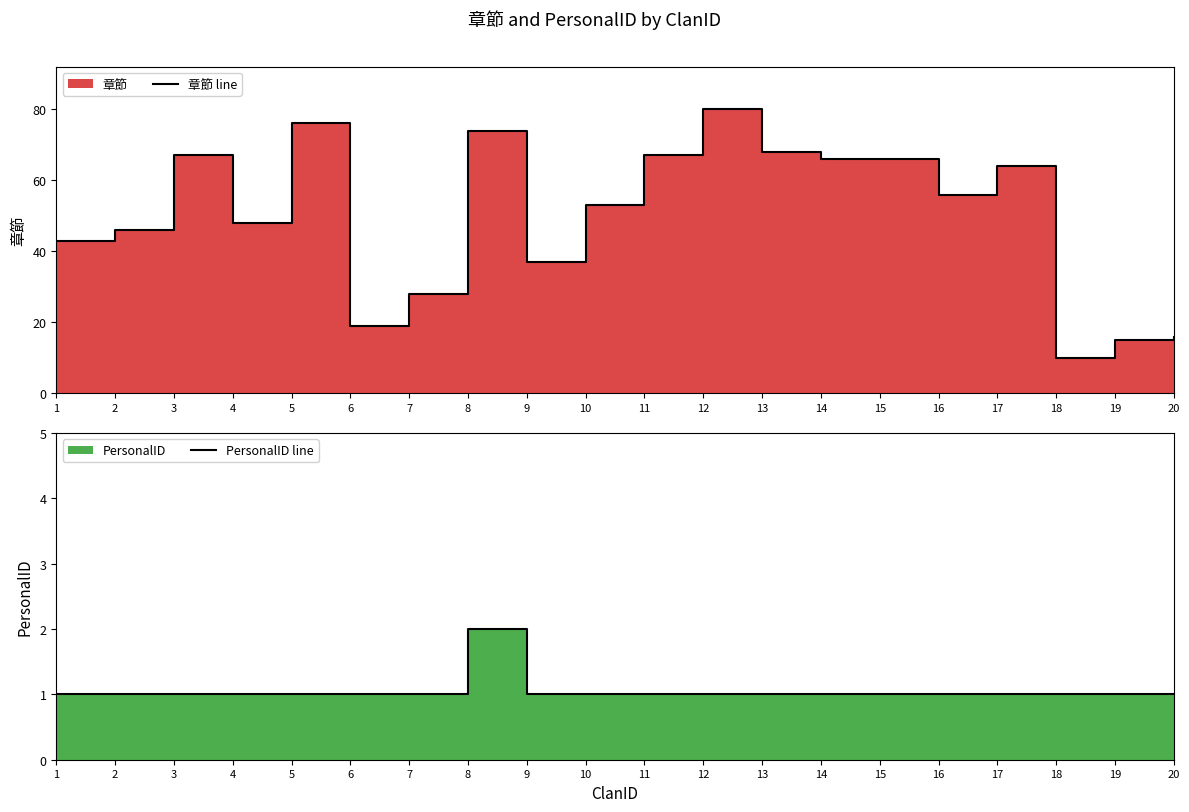

True or false: PersonalID line has more than 1 points higher than both neighbors.

False